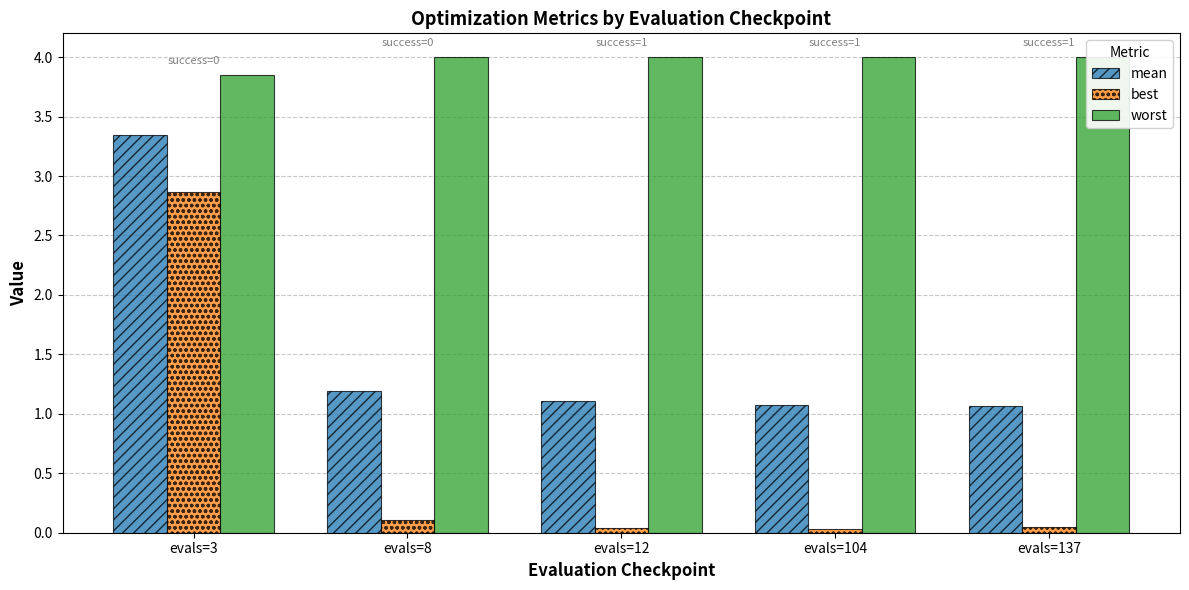

True or false: mean has a value of 1.1 at evals=137.

True